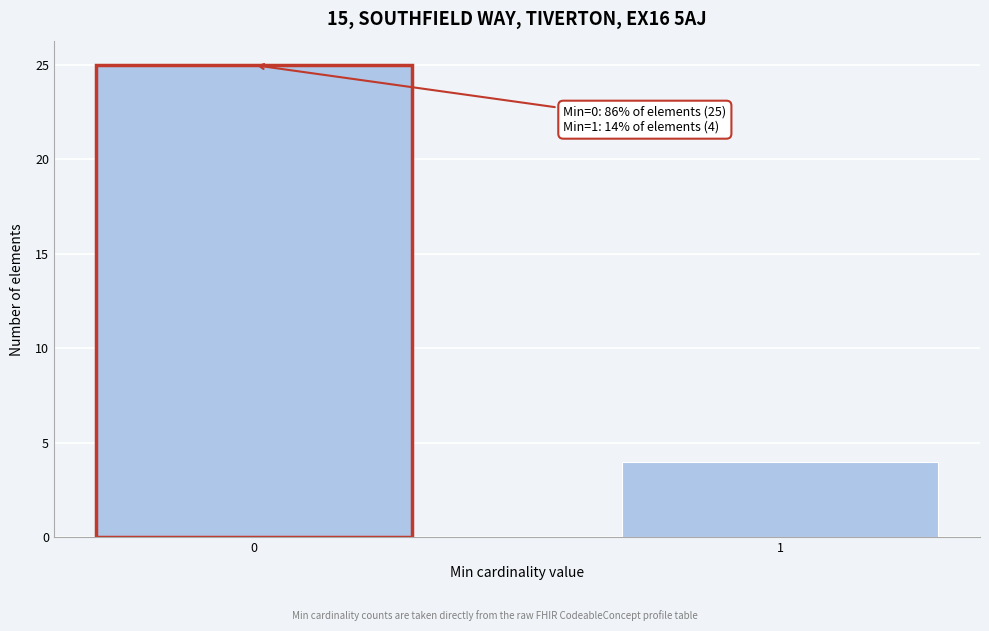

Reading right to left, extract all data points from this chart.

1=4	0=25